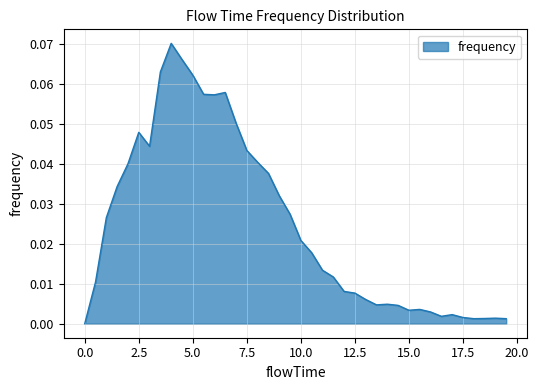

Which label corresponds to the largest value in the chart?

4.0